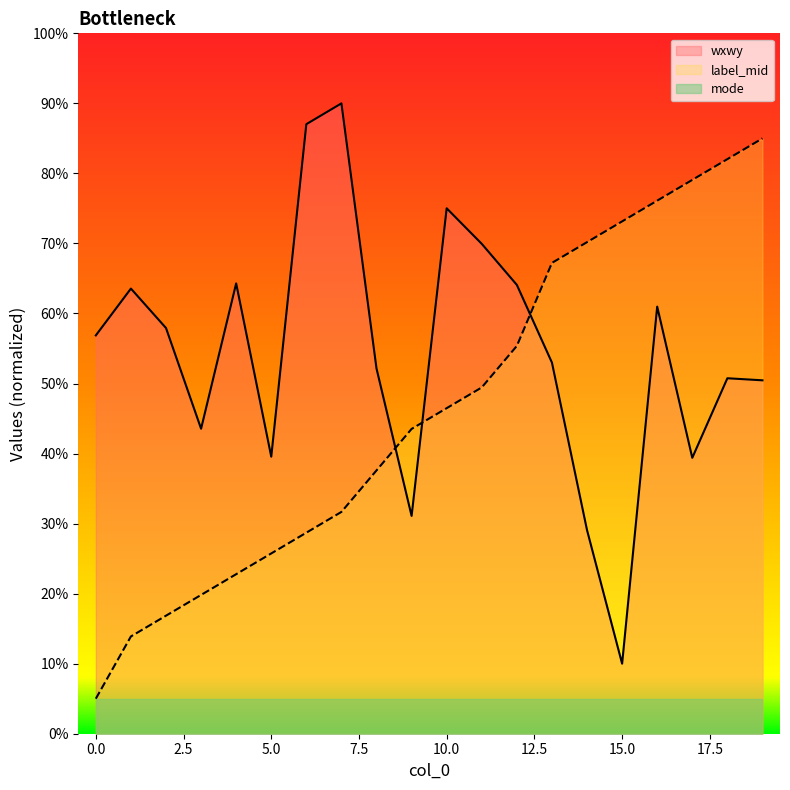

At 13, list the series in order from largest to smallest.

label_mid, wxwy